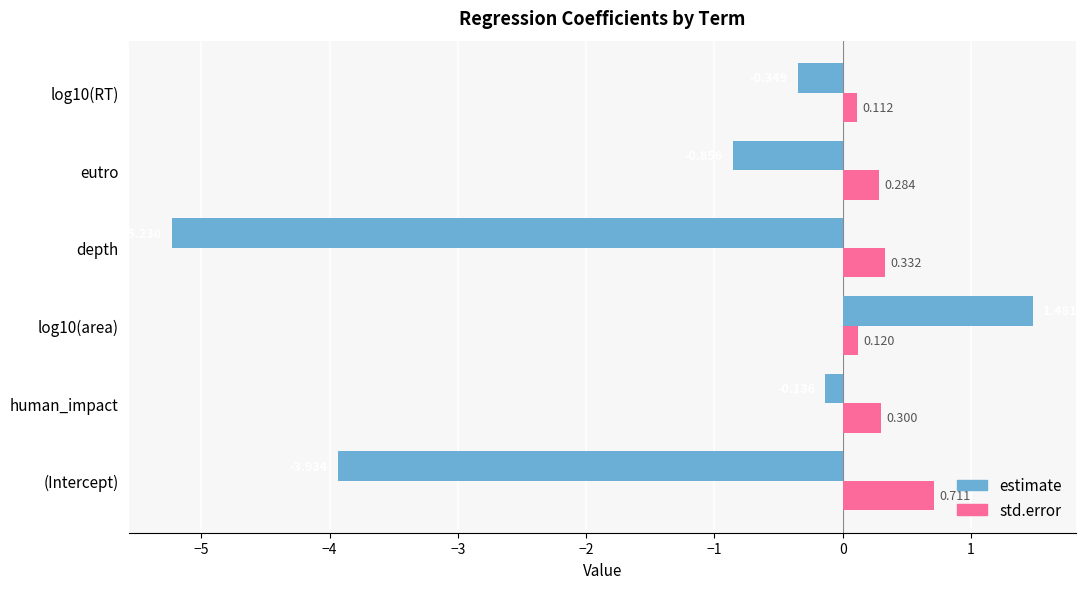

List the series in order of their peak value, lowest first.

std.error, estimate